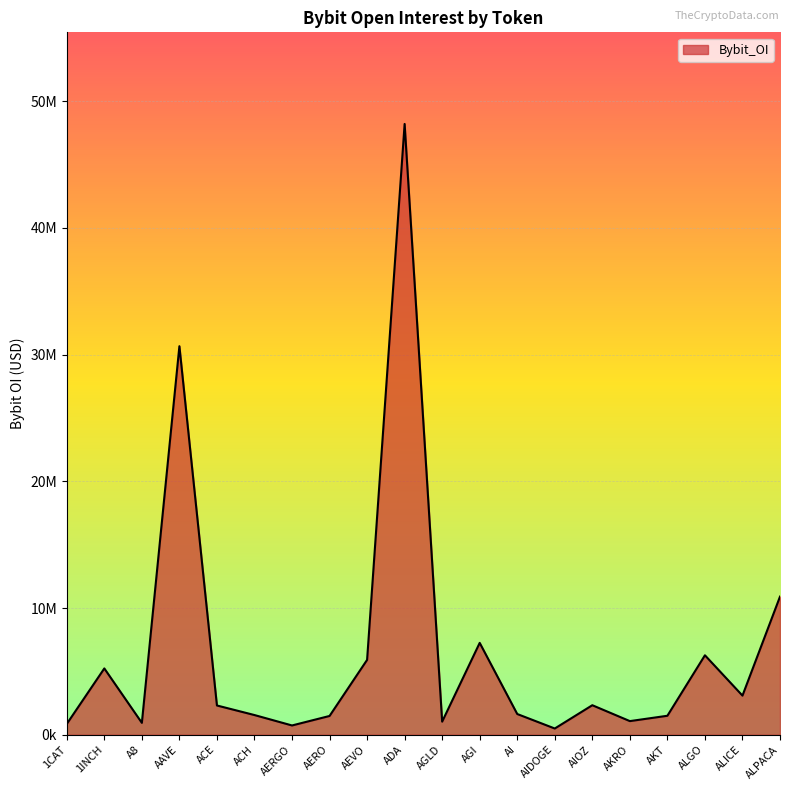

Rank the categories by value from highest to lowest.

ADA, AAVE, ALPACA, AGI, ALGO, AEVO, 1INCH, ALICE, AIOZ, ACE, AI, ACH, AKT, AERO, AKRO, AGLD, A8, 1CAT, AERGO, AIDOGE